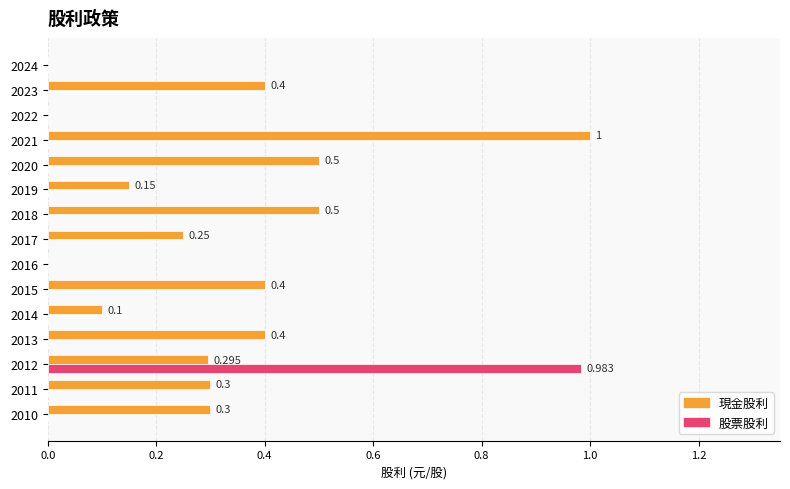

What are all the series names shown in the legend?

現金股利, 股票股利